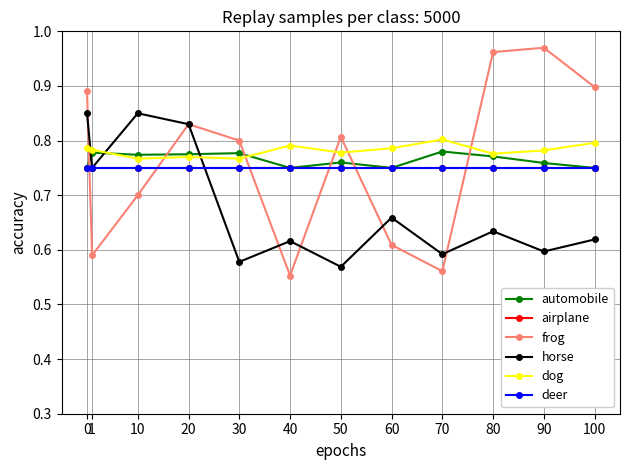

Which series ends up on top after the final intersection of dog and horse?

dog